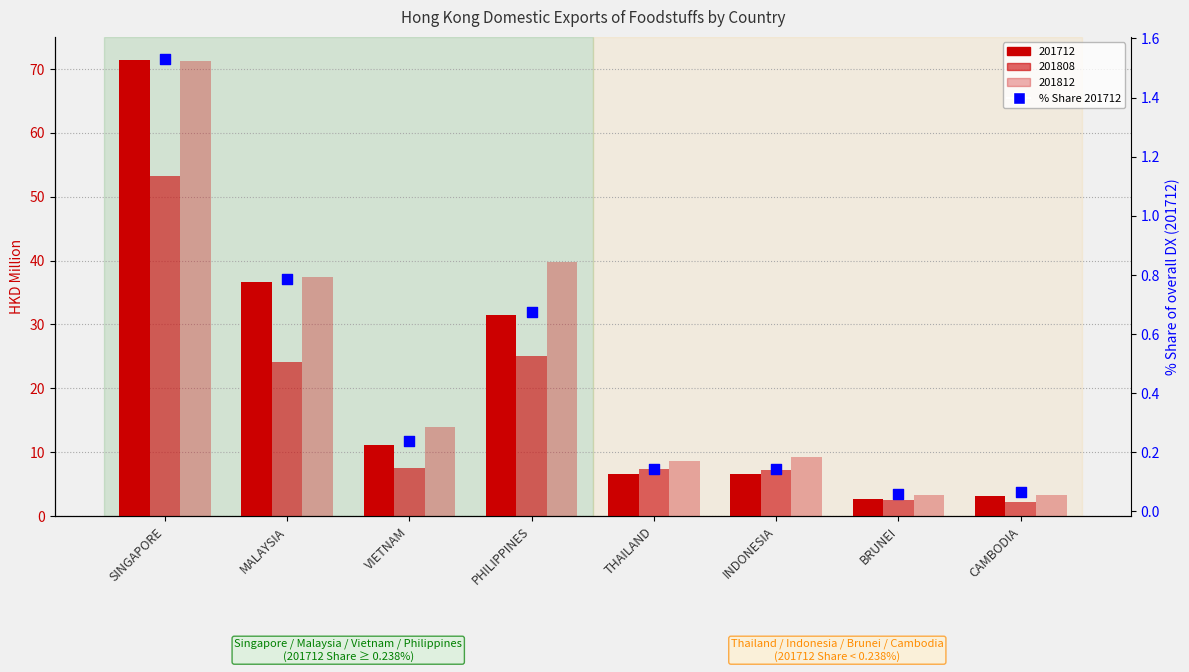

What is the change in value from PHILIPPINES to BRUNEI?

-0.6